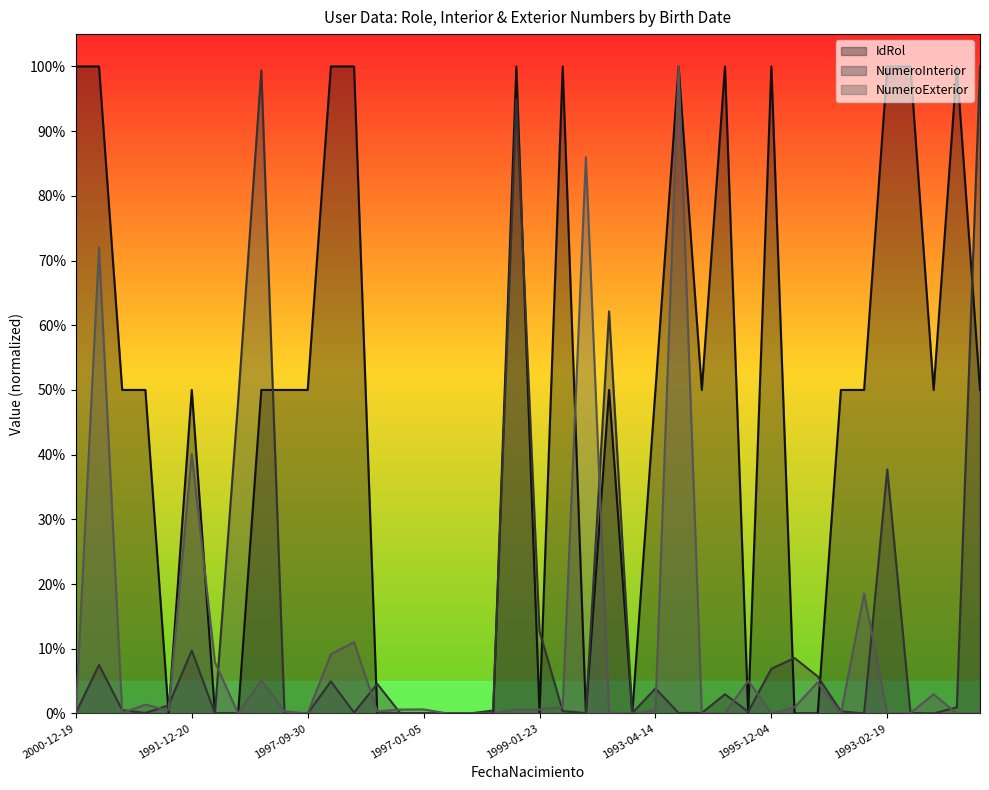

What is the difference between the second highest and second lowest values in the NumeroExterior series?

86.0